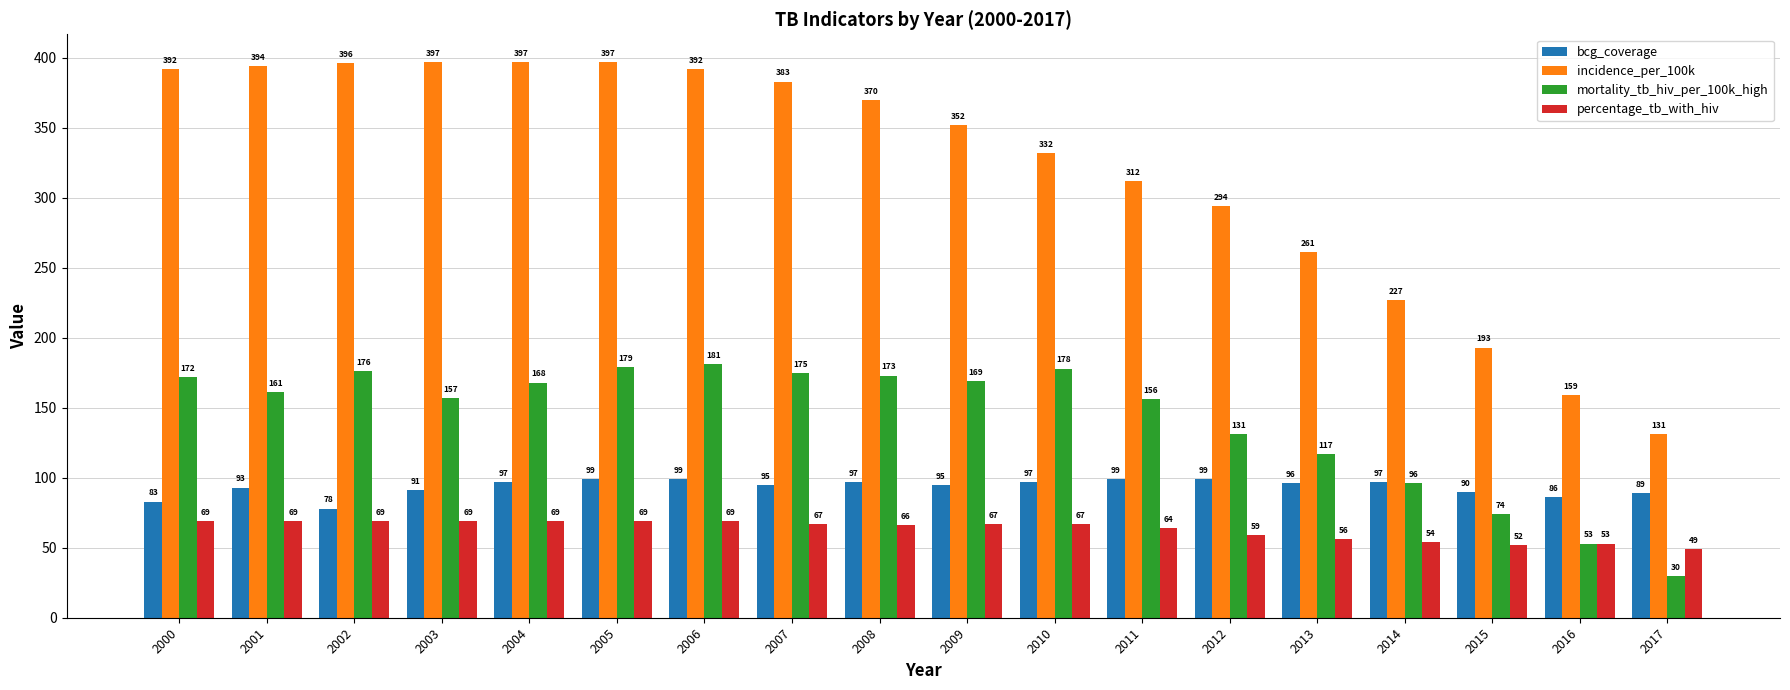

Which series has the largest range (max minus min)?

incidence_per_100k